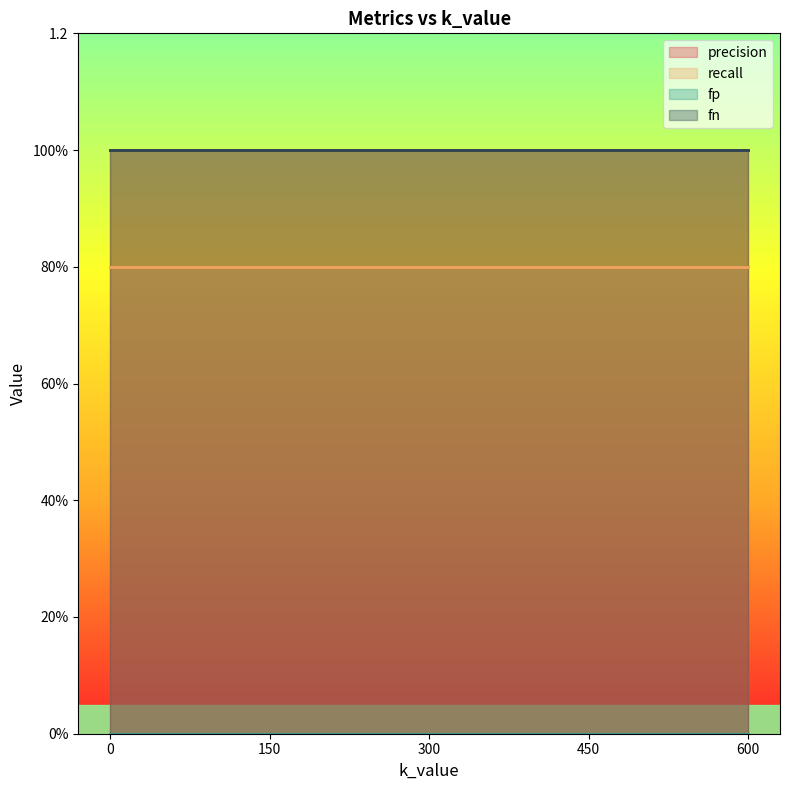

Reading left to right, what are all the values shown in this chart?

precision: 1.0	1.0	1.0	1.0	1.0
recall: 0.8	0.8	0.8	0.8	0.8
fp: 0.0	0.0	0.0	0.0	0.0
fn: 1.0	1.0	1.0	1.0	1.0